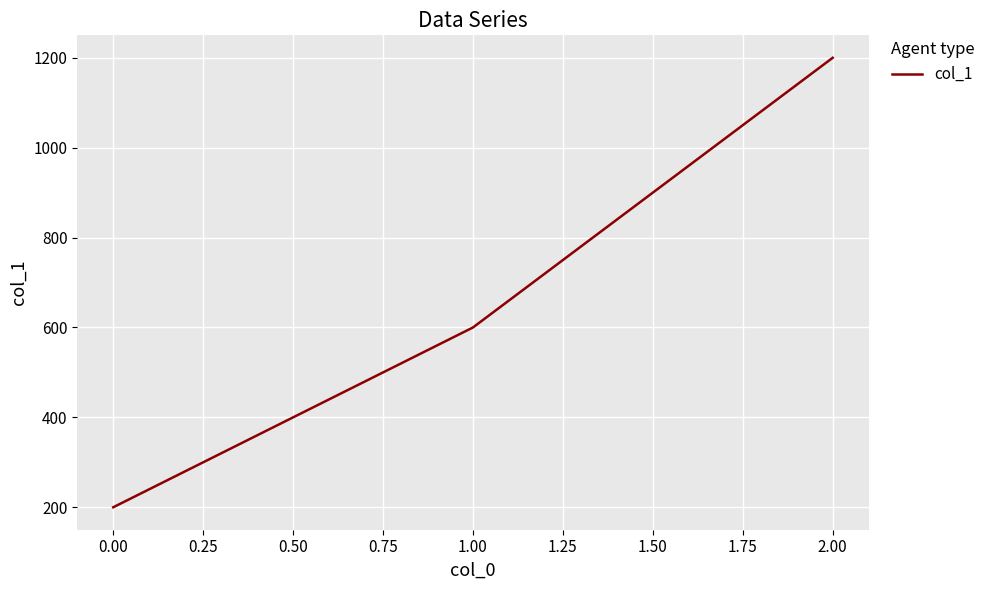

What is the difference between the maximum and minimum values?

1000